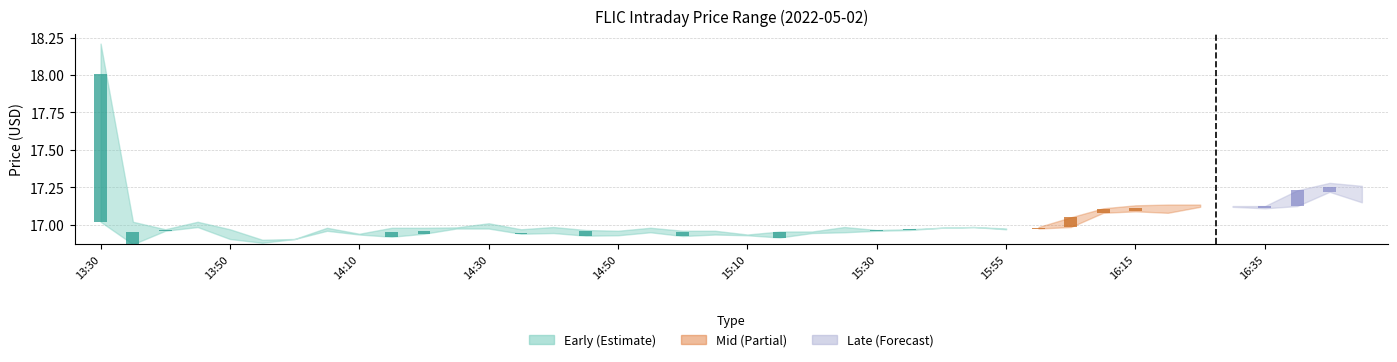

Which category has the highest value in the low series?

2022-05-02 16:45